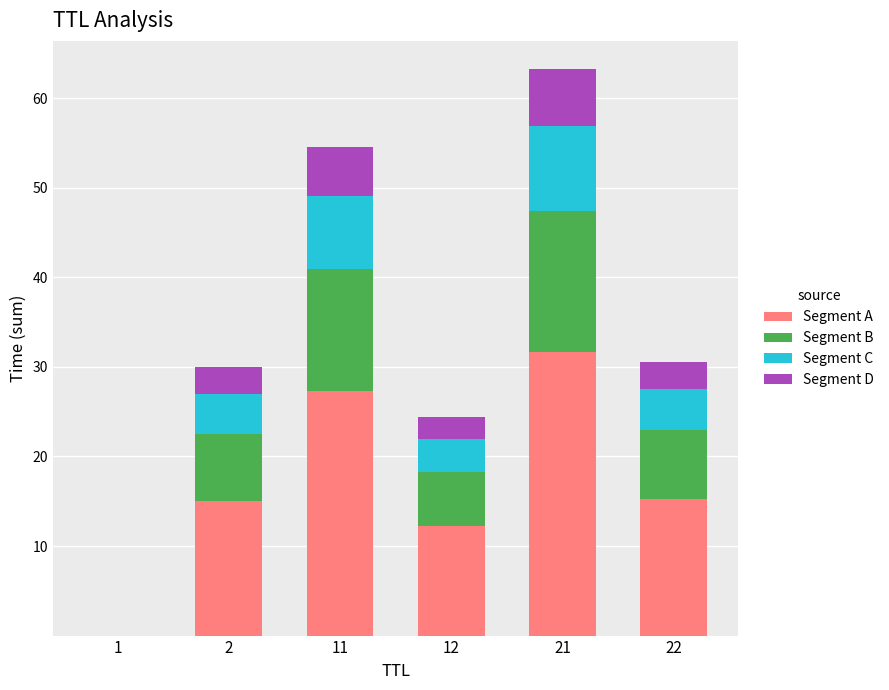

Is it true that Segment A equals 15.0 at 2?

True